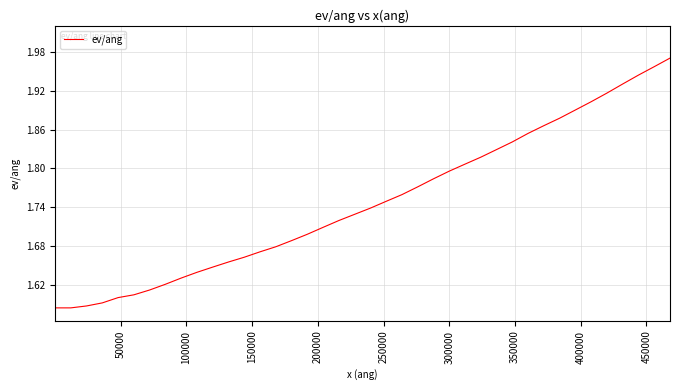

What is the difference between the maximum and minimum values?

0.4